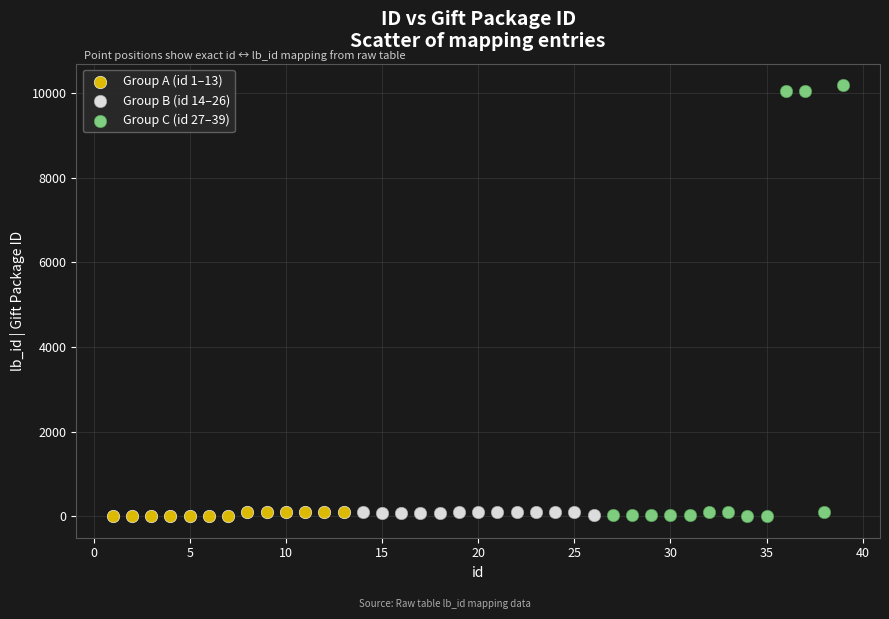

Which series has the largest Y range (max minus min)?

Group C (id 27–39)